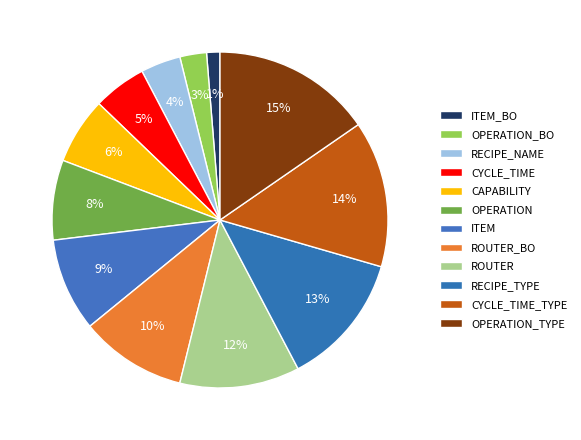

Does ROUTER_BO account for over 50% of the chart?

No